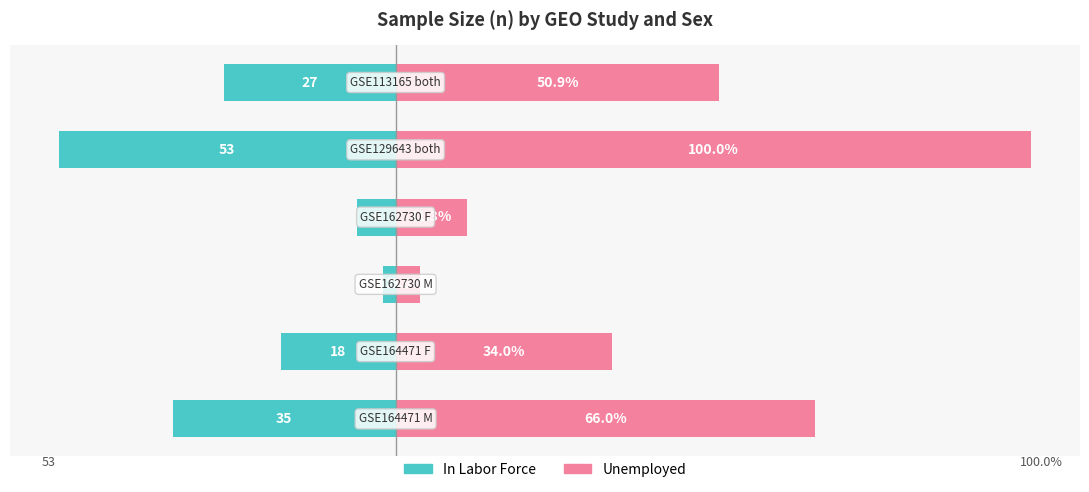

Are the bars horizontal?

Yes